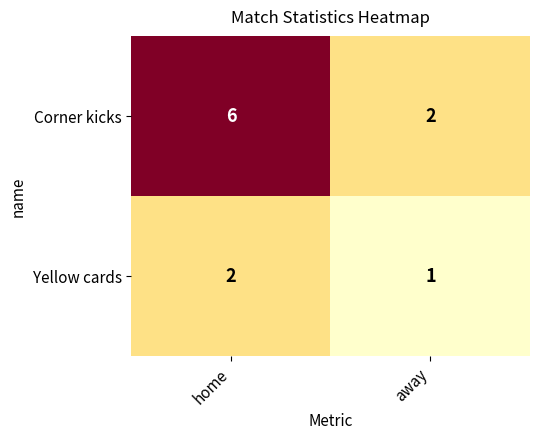

Which label corresponds to the largest value in the chart?

home